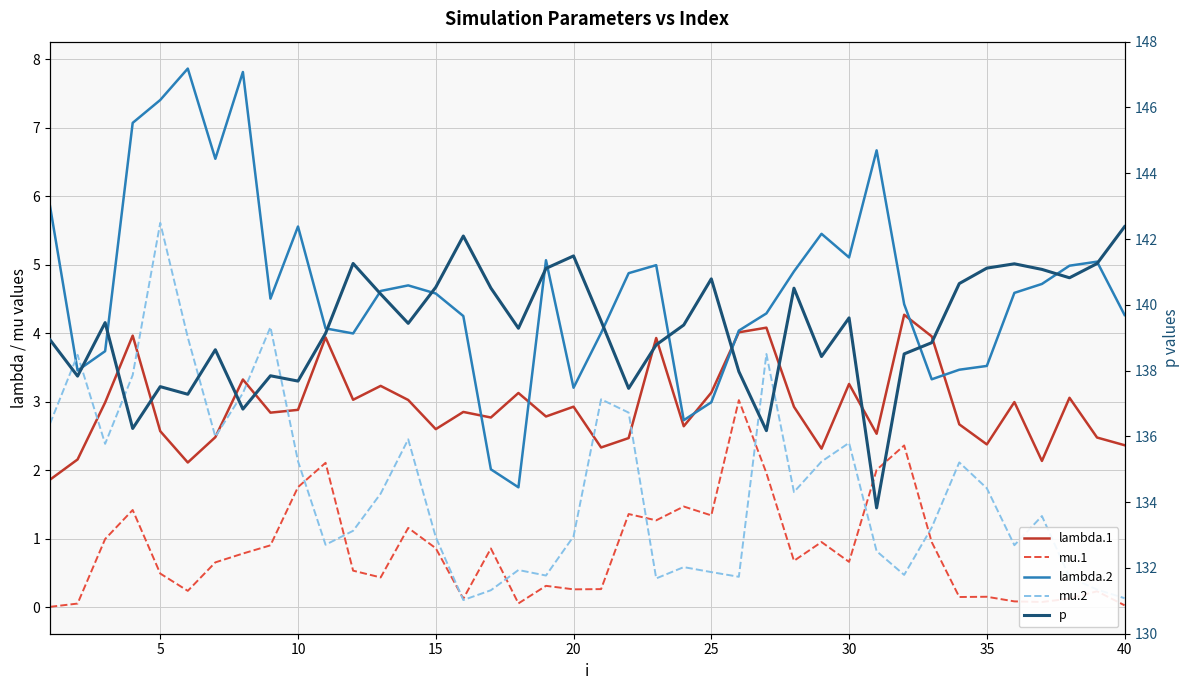

Reading right to left, transcribe all the data shown in this chart.

lambda.1: 2.4	2.5	3.1	2.1	3.0	2.4	2.7	4.0	4.3	2.5	3.3	2.3	2.9	4.1	4.0	3.1	2.6	3.9	2.5	2.3	2.9	2.8	3.1	2.8	2.9	2.6	3.0	3.2	3.0	3.9	2.9	2.8	3.3	2.5	2.1	2.6	4.0	3.0	2.2	1.9
mu.1: 0.0	0.2	0.1	0.1	0.1	0.2	0.2	1.0	2.4	2.0	0.7	1.0	0.7	2.0	3.0	1.3	1.5	1.3	1.4	0.3	0.3	0.3	0.1	0.9	0.1	0.9	1.2	0.4	0.5	2.1	1.8	0.9	0.8	0.7	0.2	0.5	1.4	1.0	0.1	0.0
lambda.2: 4.3	5.0	5.0	4.7	4.6	3.5	3.5	3.3	4.4	6.7	5.1	5.5	4.9	4.3	4.0	3.0	2.7	5.0	4.9	4.0	3.2	5.1	1.8	2.0	4.3	4.6	4.7	4.6	4.0	4.1	5.6	4.5	7.8	6.5	7.9	7.4	7.1	3.7	3.5	5.9
mu.2: 0.1	0.3	0.4	1.3	0.9	1.7	2.1	1.2	0.5	0.8	2.4	2.1	1.7	3.7	0.4	0.5	0.6	0.4	2.8	3.0	1.0	0.5	0.5	0.2	0.1	1.0	2.5	1.7	1.1	0.9	2.1	4.1	3.1	2.5	3.9	5.6	3.4	2.4	3.7	2.7
p: 142.4	141.3	140.8	141.1	141.2	141.1	140.6	138.8	138.5	133.8	139.6	138.4	140.5	136.2	138.0	140.8	139.4	138.8	137.5	139.5	141.5	141.1	139.3	140.5	142.1	140.5	139.4	140.3	141.3	139.1	137.7	137.8	136.8	138.6	137.3	137.5	136.2	139.5	137.8	138.9